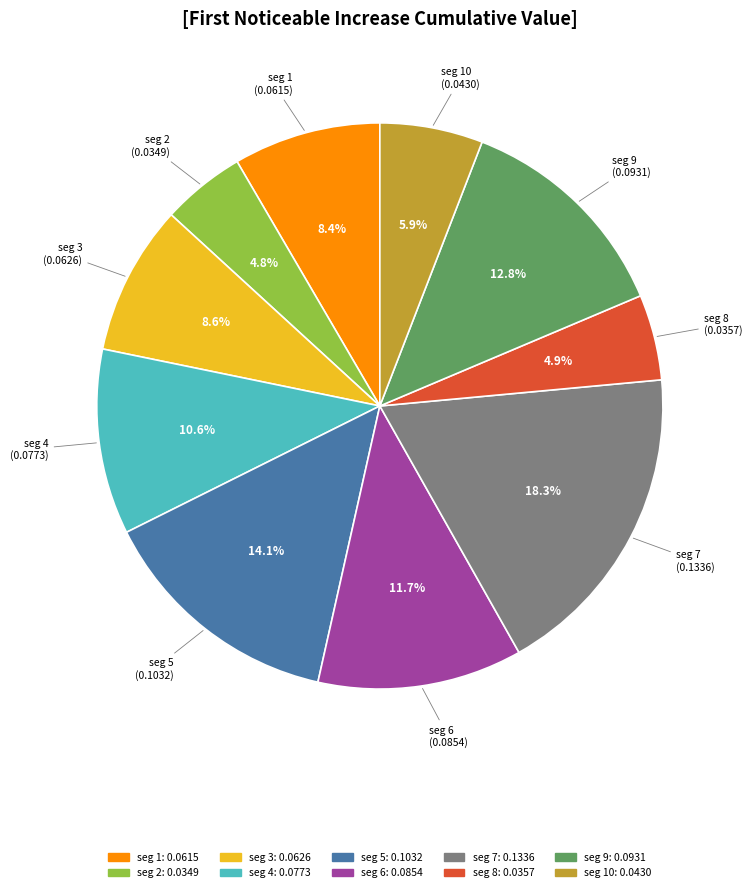

Which has a higher value, seg 8 or seg 4?

seg 4